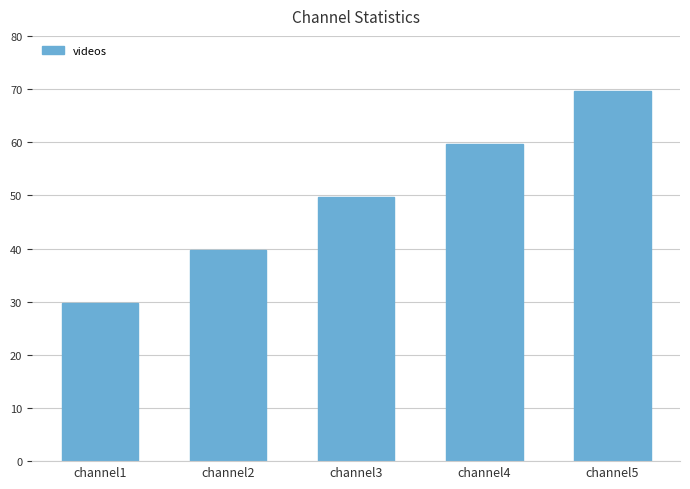

What is the value of the 1st bar from the left?

30